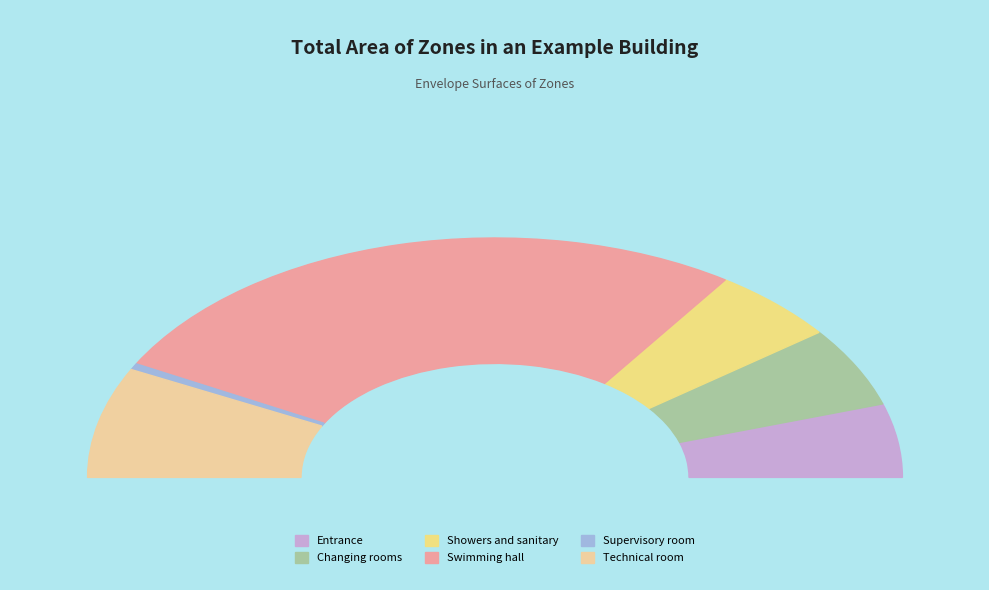

Rank the categories by value from lowest to highest.

Supervisory room, Entrance, Showers and sanitary, Changing rooms, Technical room, Swimming hall